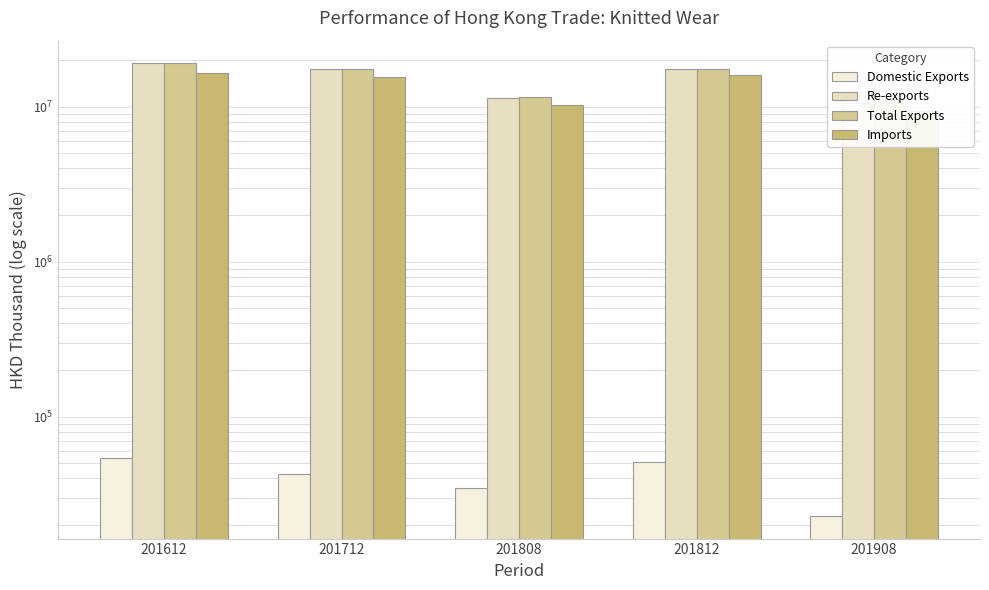

Reading left to right, extract all data points from this chart.

Domestic Exports: 201612=53802.3	201712=42903.2	201808=34493.6	201812=51211.2	201908=22861.1
Re-exports: 201612=19049904.3	201712=17477636.2	201808=11474845.7	201812=17455710.0	201908=10640546.6
Total Exports: 201612=19103706.6	201712=17520539.4	201808=11509339.3	201812=17506921.2	201908=10663407.7
Imports: 201612=16644916.3	201712=15664721.7	201808=10313051.3	201812=15940831.4	201908=9470954.1